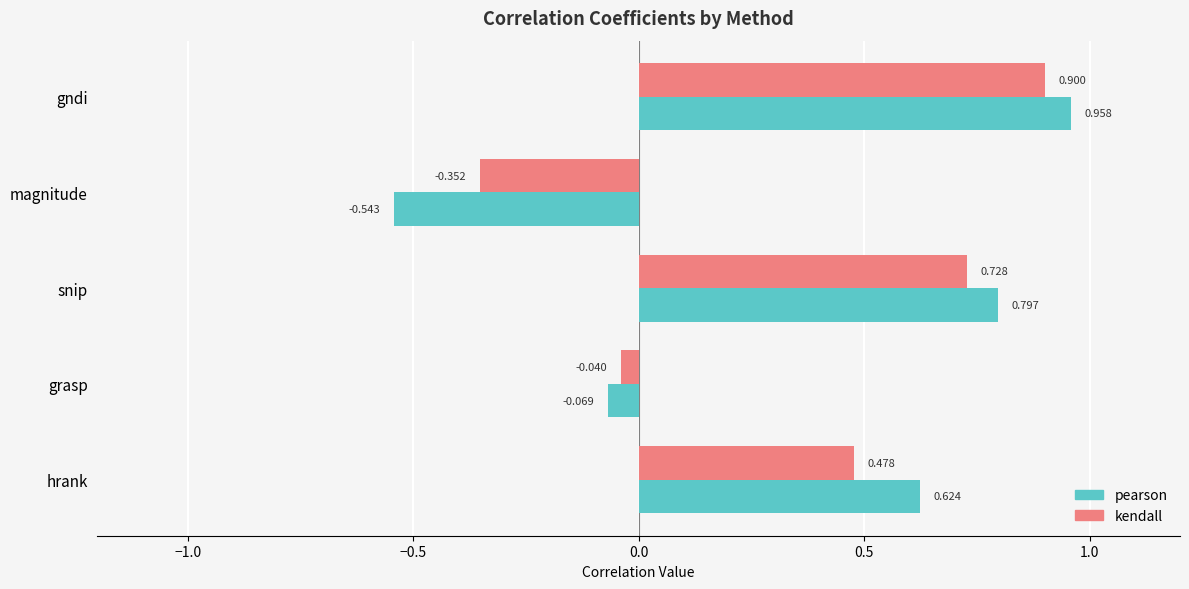

List the series in order of their overall mean, lowest first.

kendall, pearson